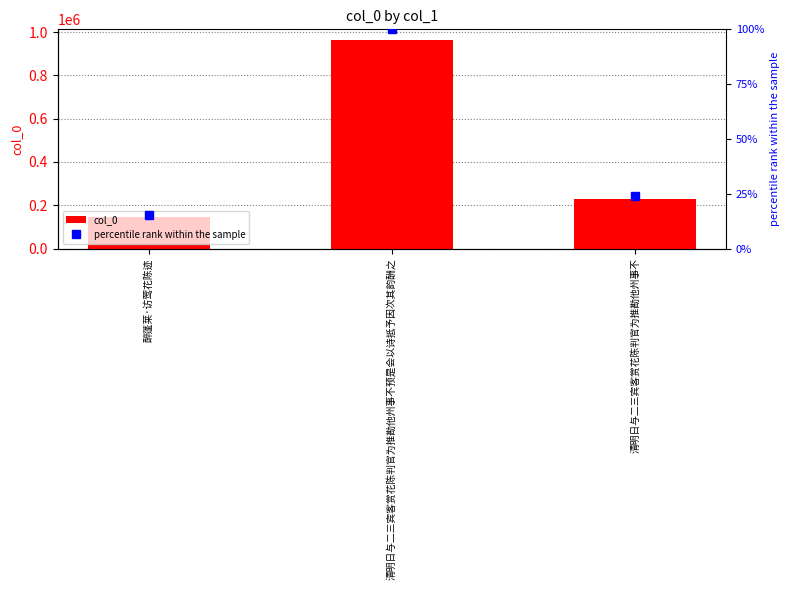

What is the difference between the second highest and minimum values in the col_0 series?

83224